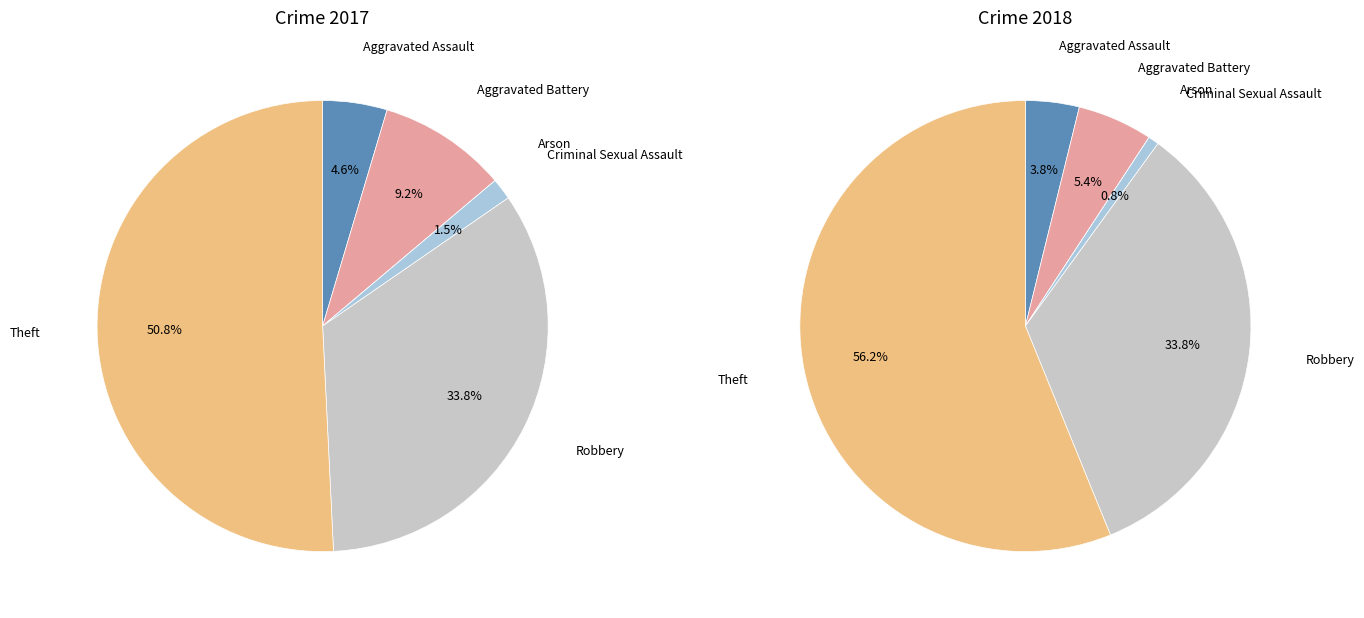

What percentage is the 4 slice, to the nearest percent?

34%